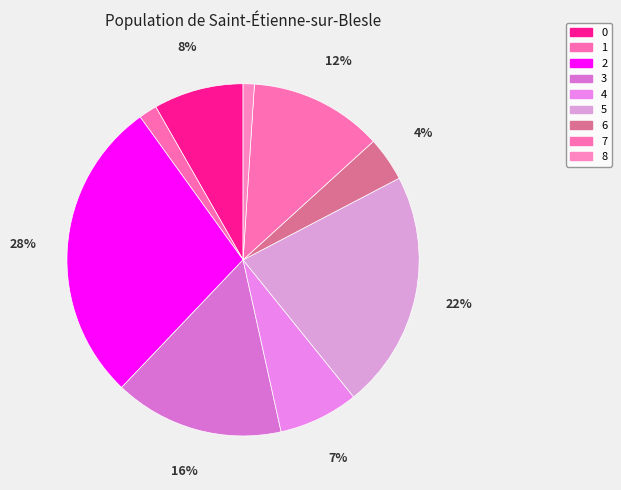

The 4 slice represents 1% of the pie. True or false?

False